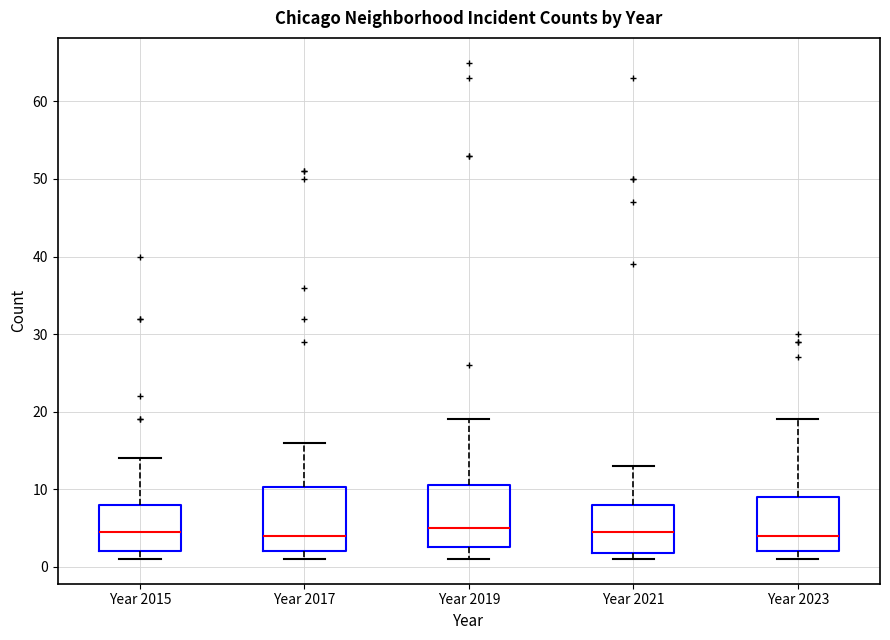

Reading left to right, transcribe this box plot: for each box, give where its median line is, the range the box spans, and where its two whiskers end, as read against the y-axis. The values are not printed on the chart, so give them approximately, as read against the axis.

Year 2015: median 5, box 2 to 8, whiskers 1 to 14
Year 2017: median 4, box 2 to 10, whiskers 1 to 16
Year 2019: median 5, box 3 to 11, whiskers 1 to 19
Year 2021: median 5, box 2 to 8, whiskers 1 to 13
Year 2023: median 4, box 2 to 9, whiskers 1 to 19